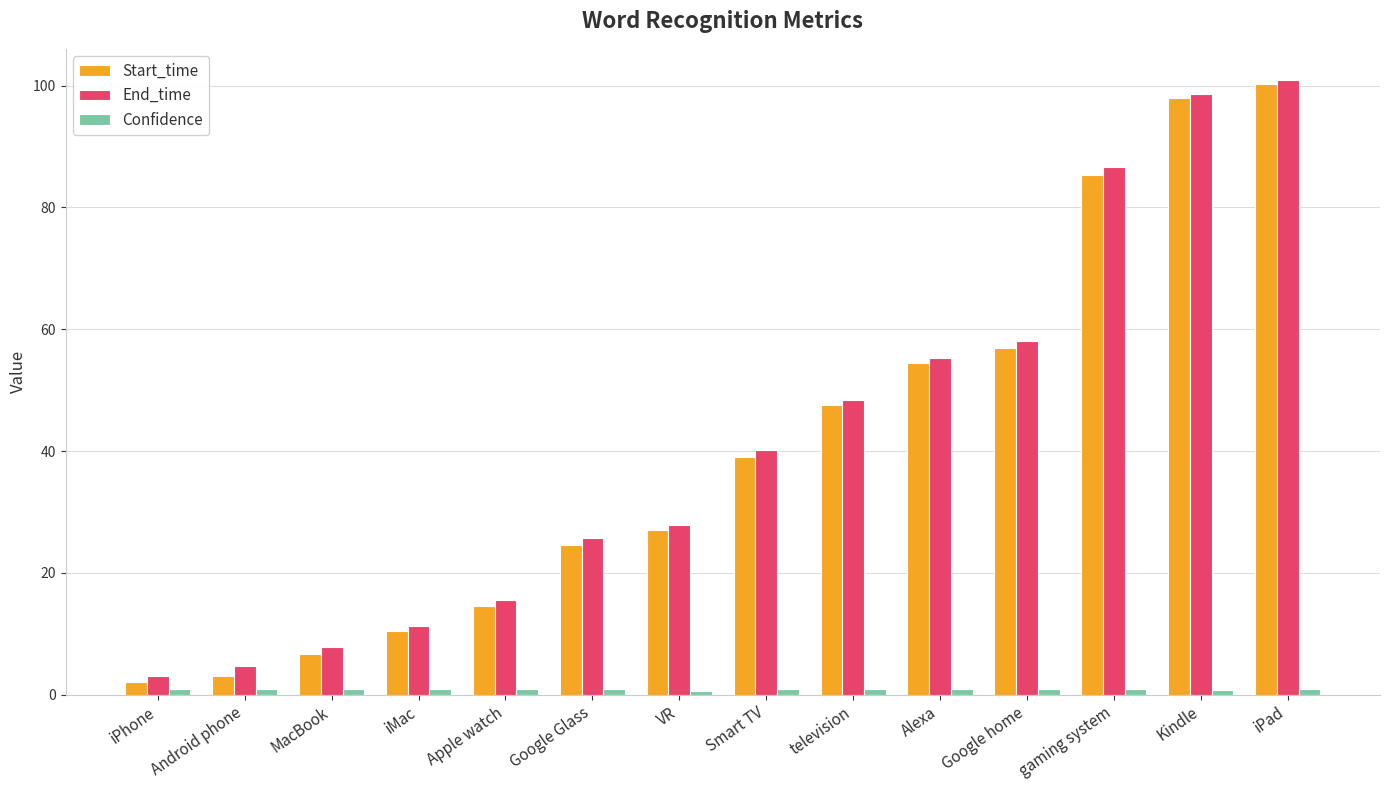

Is it true that End_time equals 48.4 at television?

True